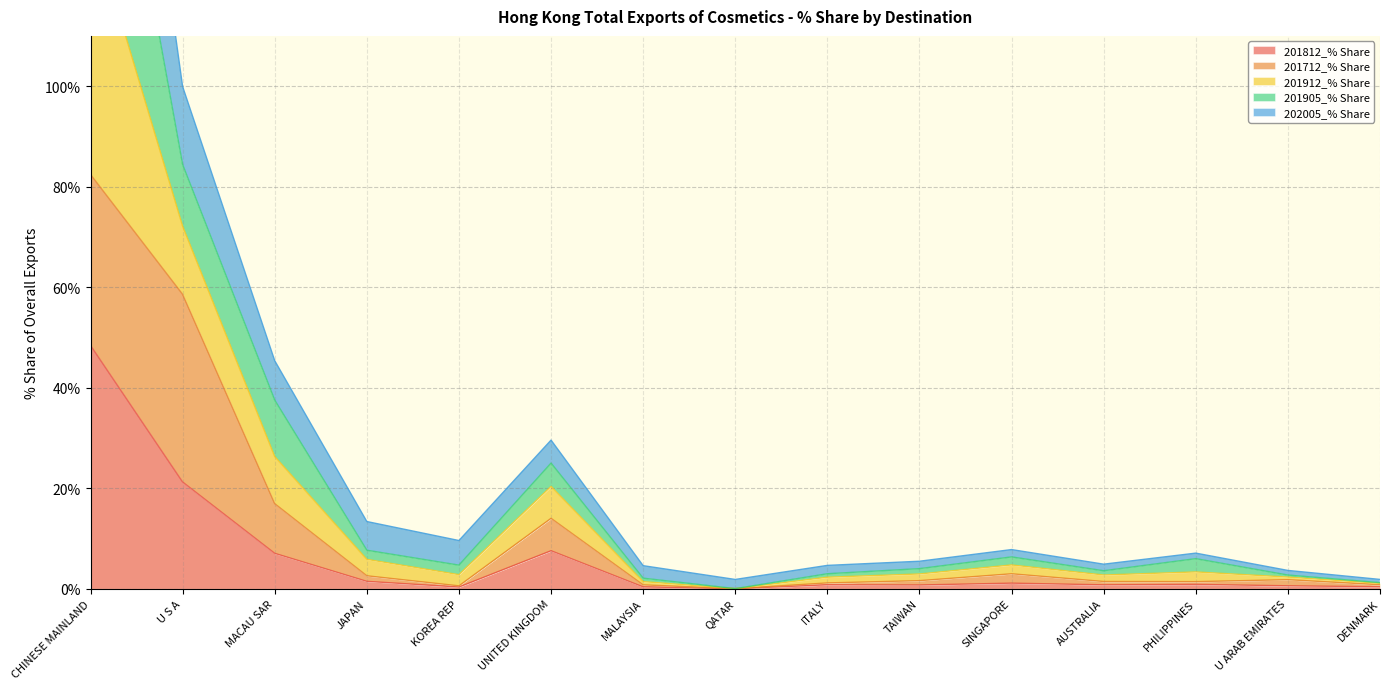

What is the label of the 5th point from the left?

KOREA REP